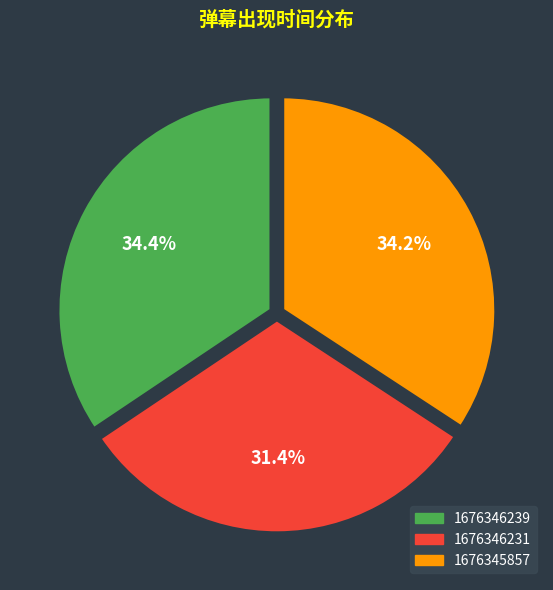

The 1676346239 slice represents 34% of the pie. True or false?

True